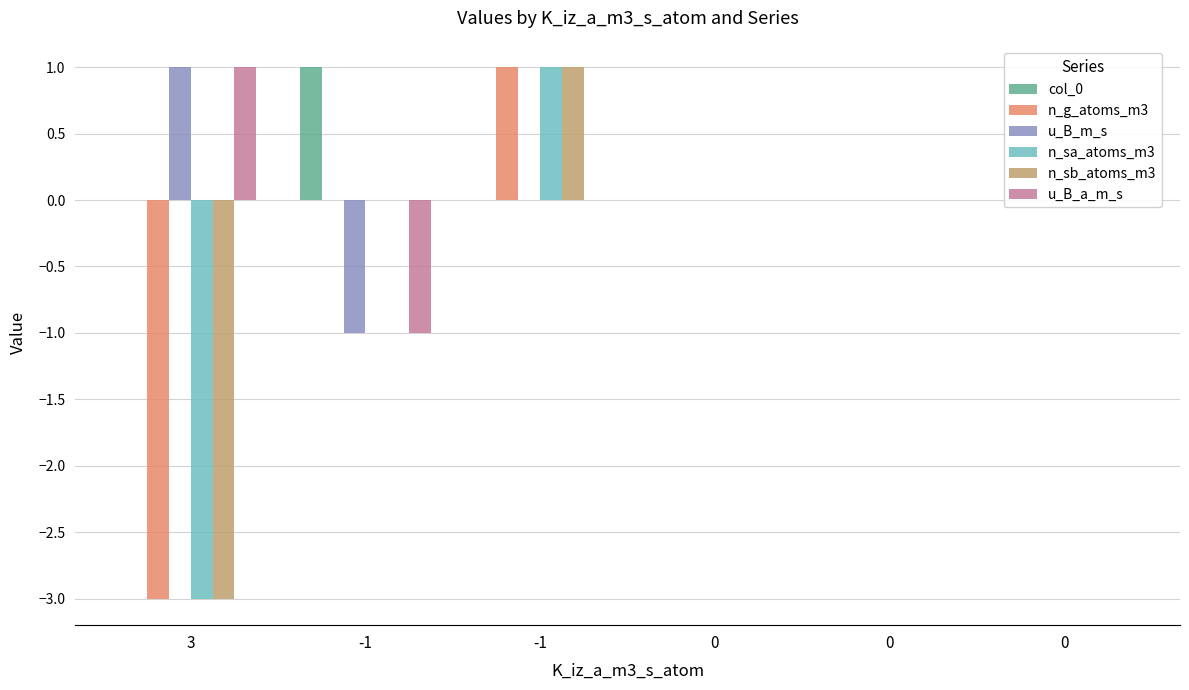

Reading left to right, transcribe all the data shown in this chart.

col_0: 0	1	0	0	0	0
n_g_atoms_m3: -3	0	1	0	0	0
u_B_m_s: 1	-1	0	0	0	0
n_sa_atoms_m3: -3	0	1	0	0	0
n_sb_atoms_m3: -3	0	1	0	0	0
u_B_a_m_s: 1	-1	0	0	0	0